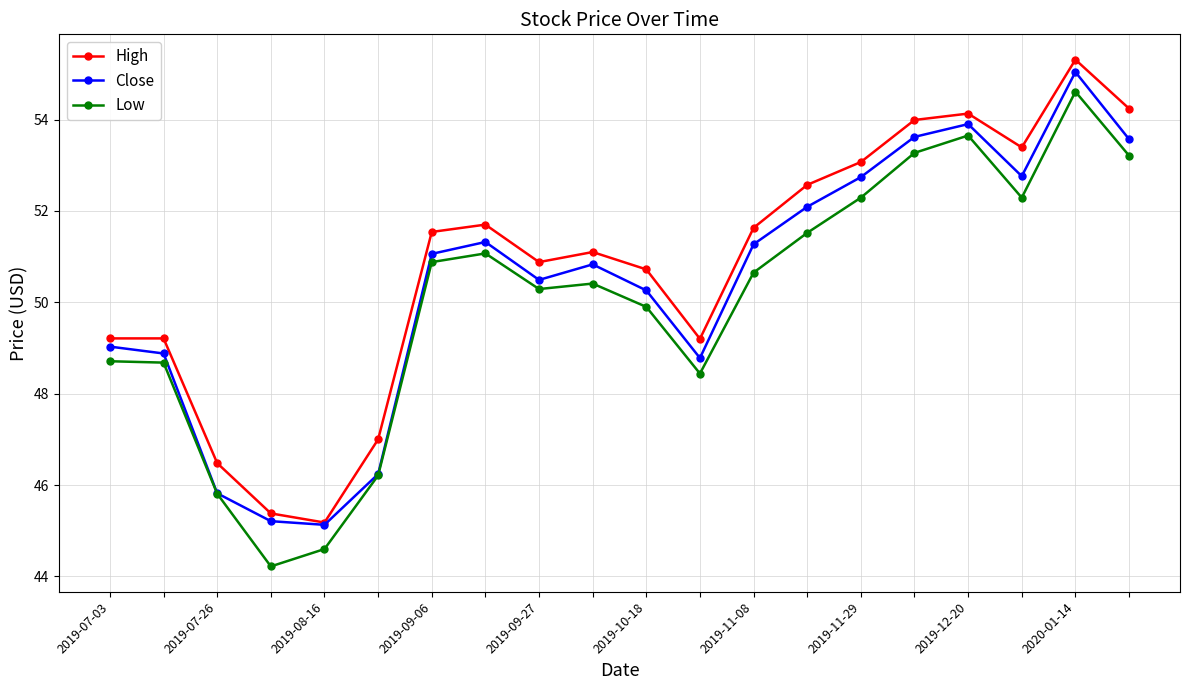

At how many categories does at least one series exceed 46?

18